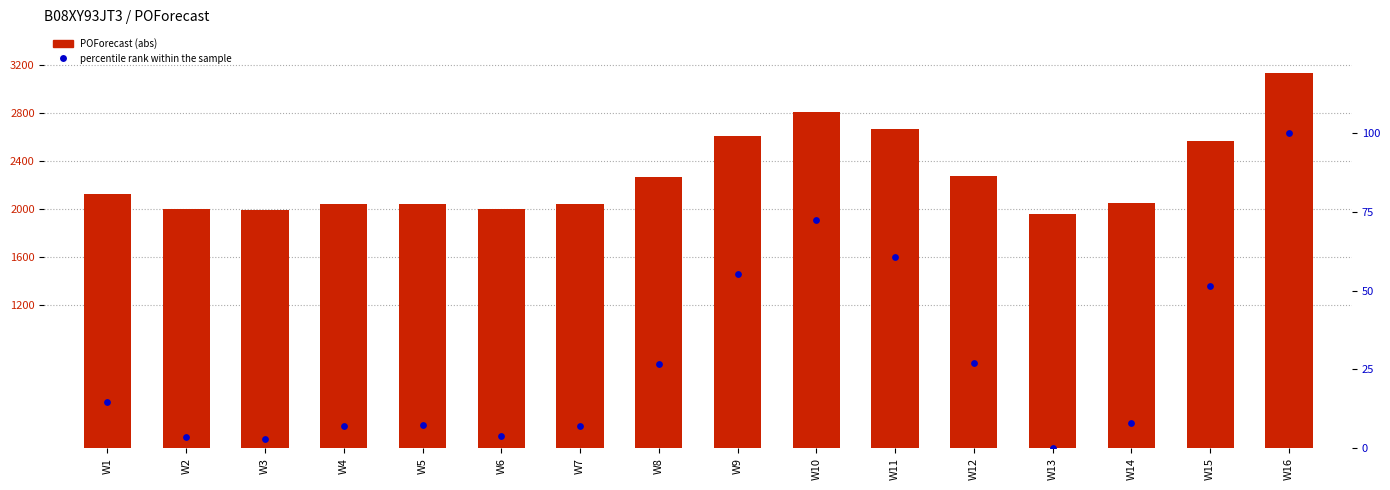

Is the value of percentile rank within the sample at W7 greater than the value of POForecast at W6?

No